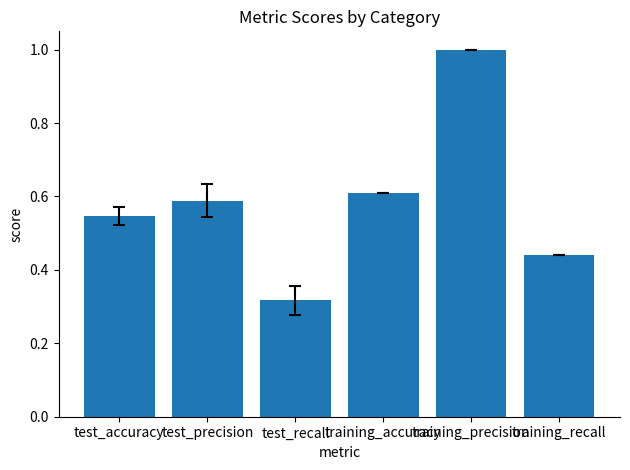

Which label corresponds to the smallest value in the chart?

test_recall